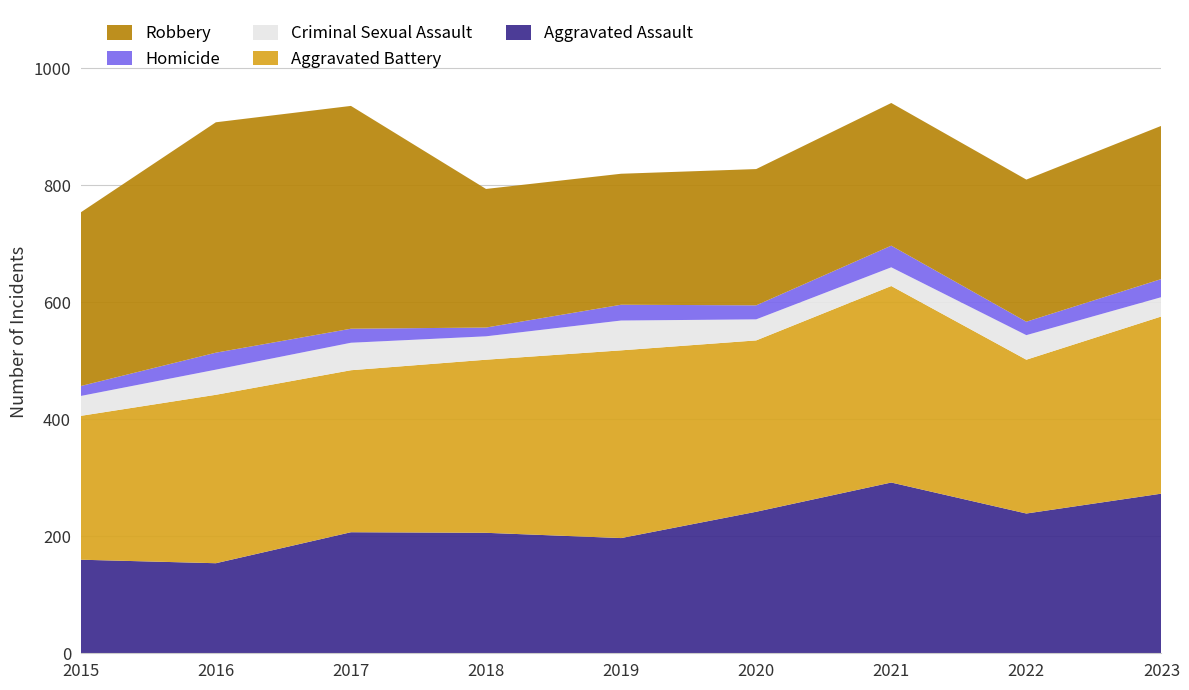

Reading left to right, extract all data points from this chart.

Aggravated Assault: 160	154	207	206	197	242	292	239	273
Aggravated Battery: 246	288	277	296	321	293	336	263	303
Criminal Sexual Assault: 34	43	47	40	51	36	32	42	33
Homicide: 17	29	24	15	27	24	37	23	31
Robbery: 297	394	381	237	224	233	244	243	262